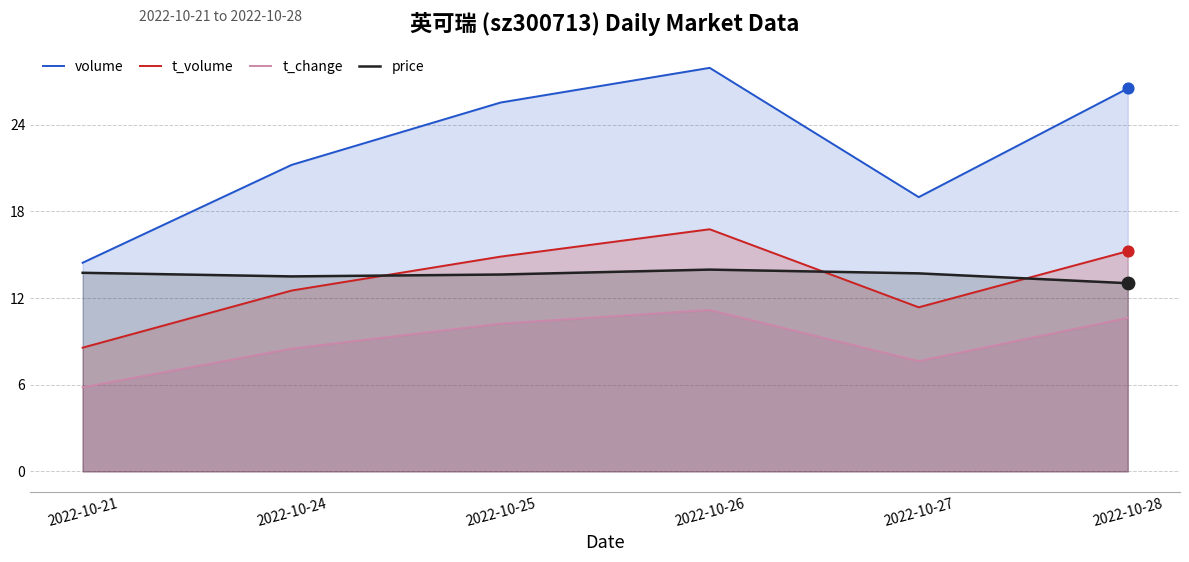

Which series has the largest Y range (max minus min)?

volume